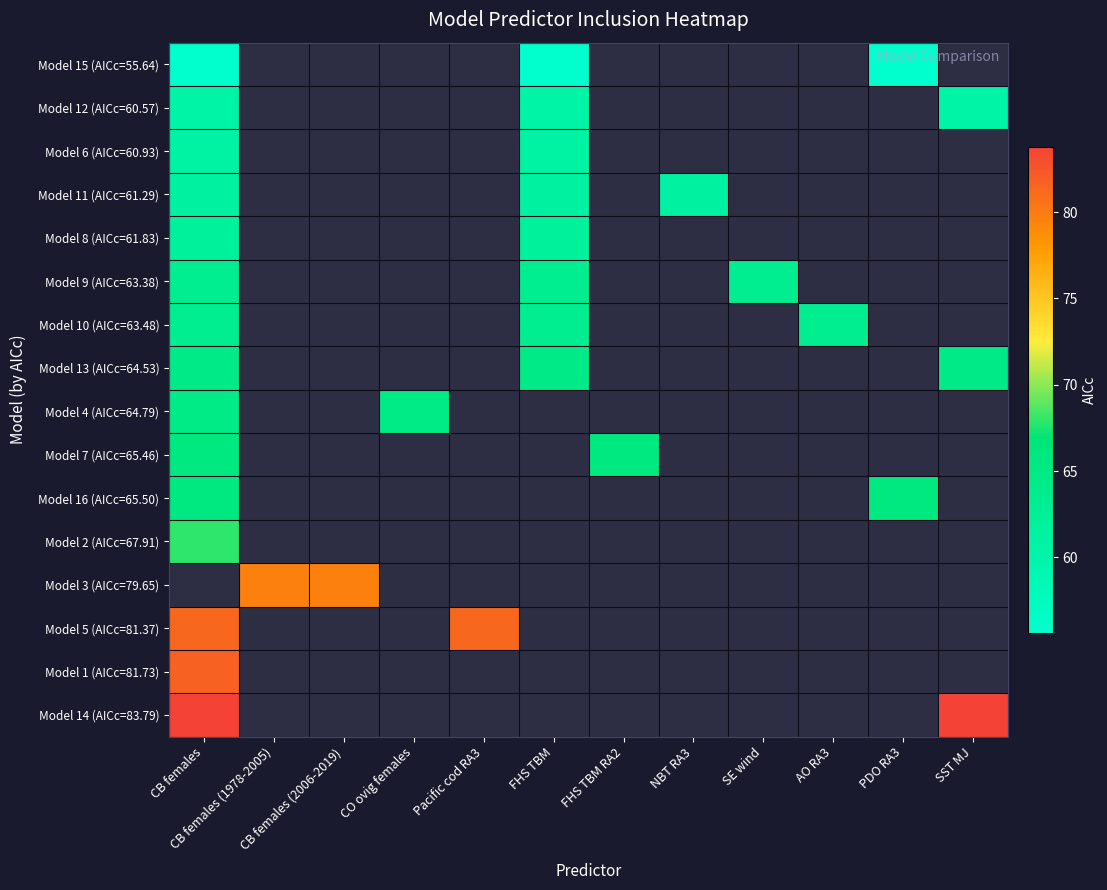

Is it true that Model 13 (AICc=64.53) equals 1.0 at FHS TBM RA2?

True